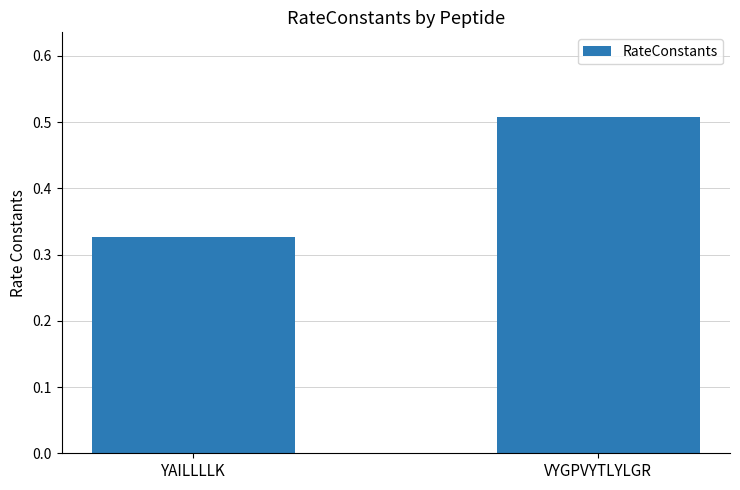

Which has a higher value, YAILLLLK or VYGPVYTLYLGR?

VYGPVYTLYLGR